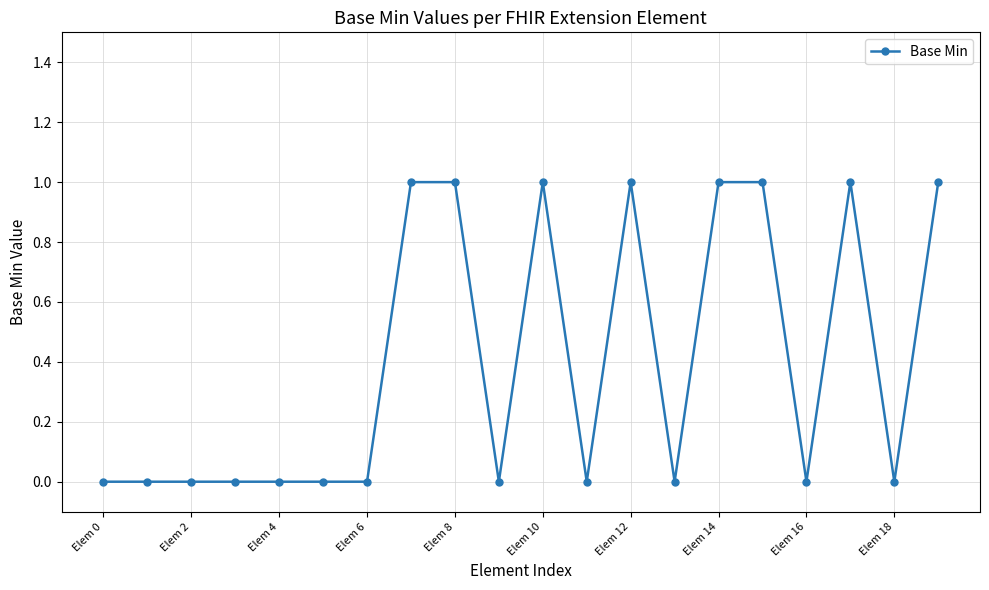

True or false: the data has more than 2 interior local peaks.

True